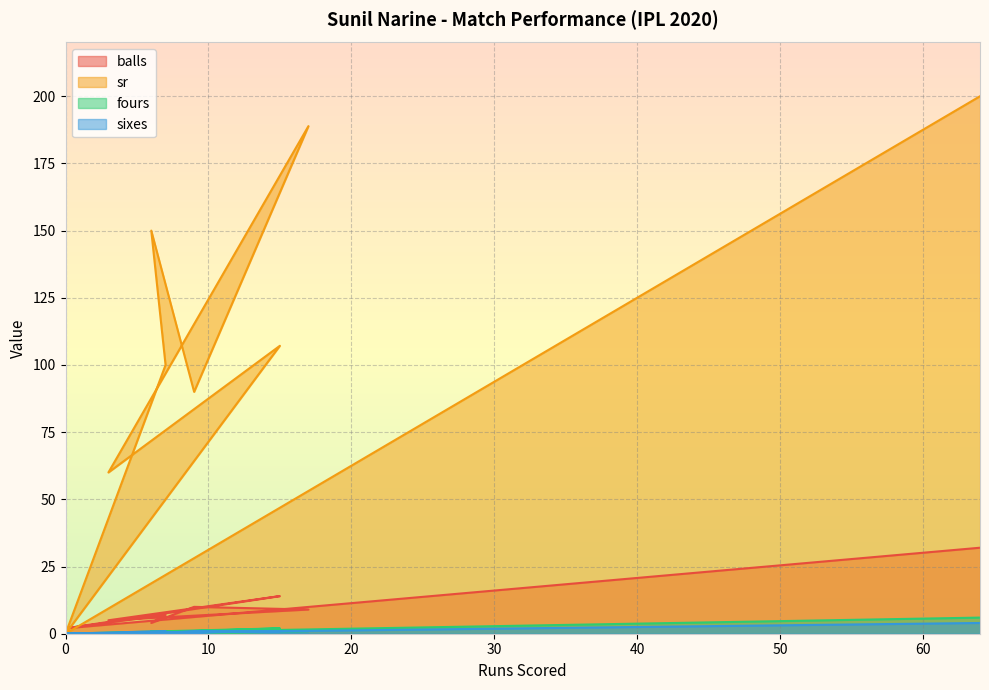

Reading right to left, list all the values displayed in this chart.

balls: 32.0	2.0	14.0	5.0	9.0	10.0	4.0	7.0	2.0
sr: 200.0	0.0	107.1	60.0	188.9	90.0	150.0	100.0	0.0
fours: 6.0	0.0	2.0	0.0	1.0	0.0	1.0	0.0	0.0
sixes: 4.0	0.0	1.0	0.0	1.0	1.0	0.0	1.0	0.0